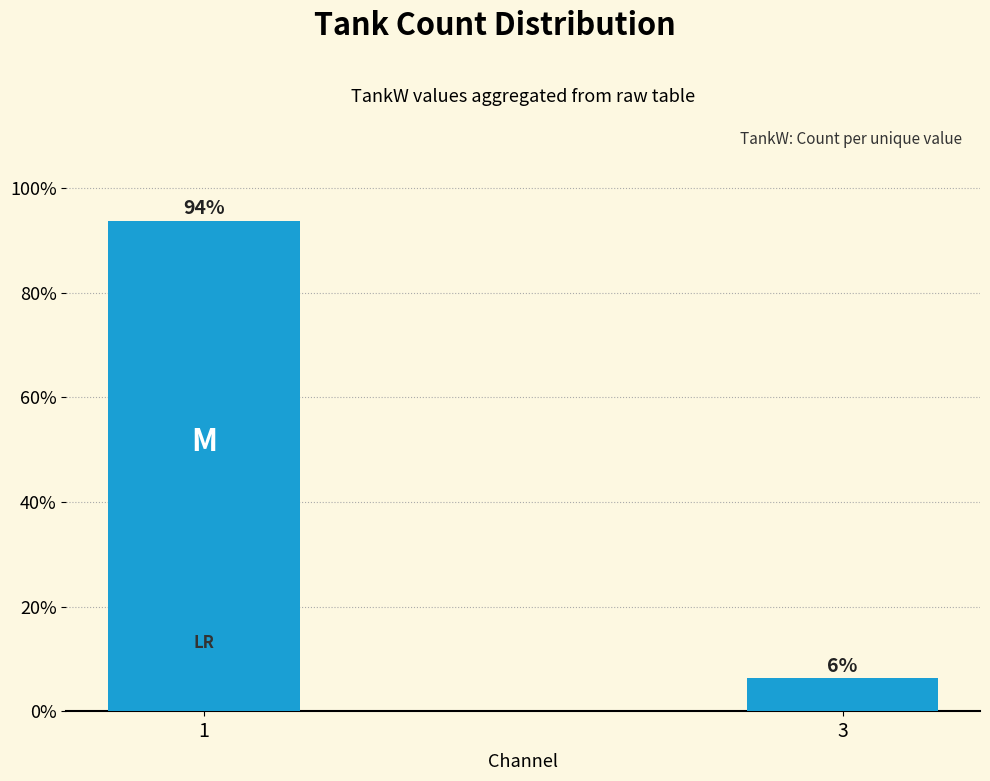

Where does the data first go above 93?

1